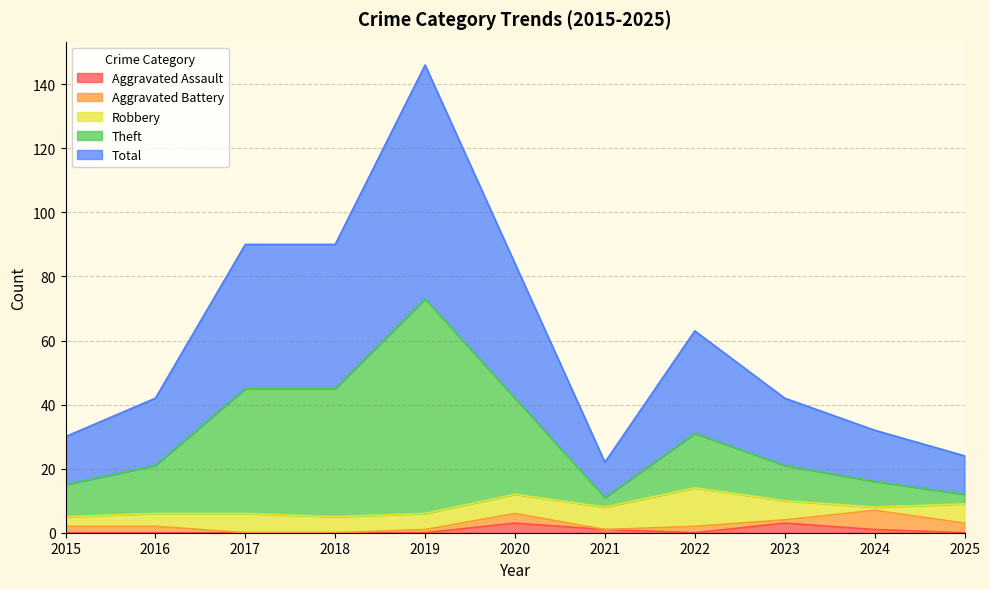

What is the spread (max minus min) of values at 2016?

42